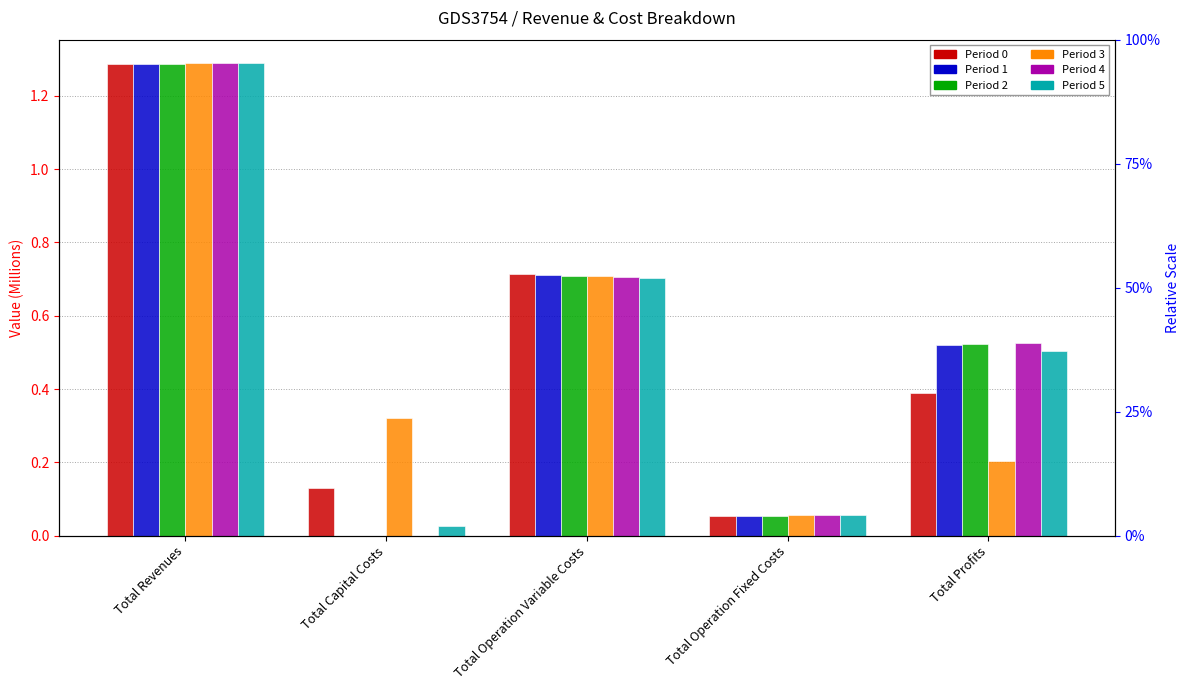

Between Total Operation Variable Costs and Total Operation Fixed Costs, which is larger?

Total Operation Variable Costs